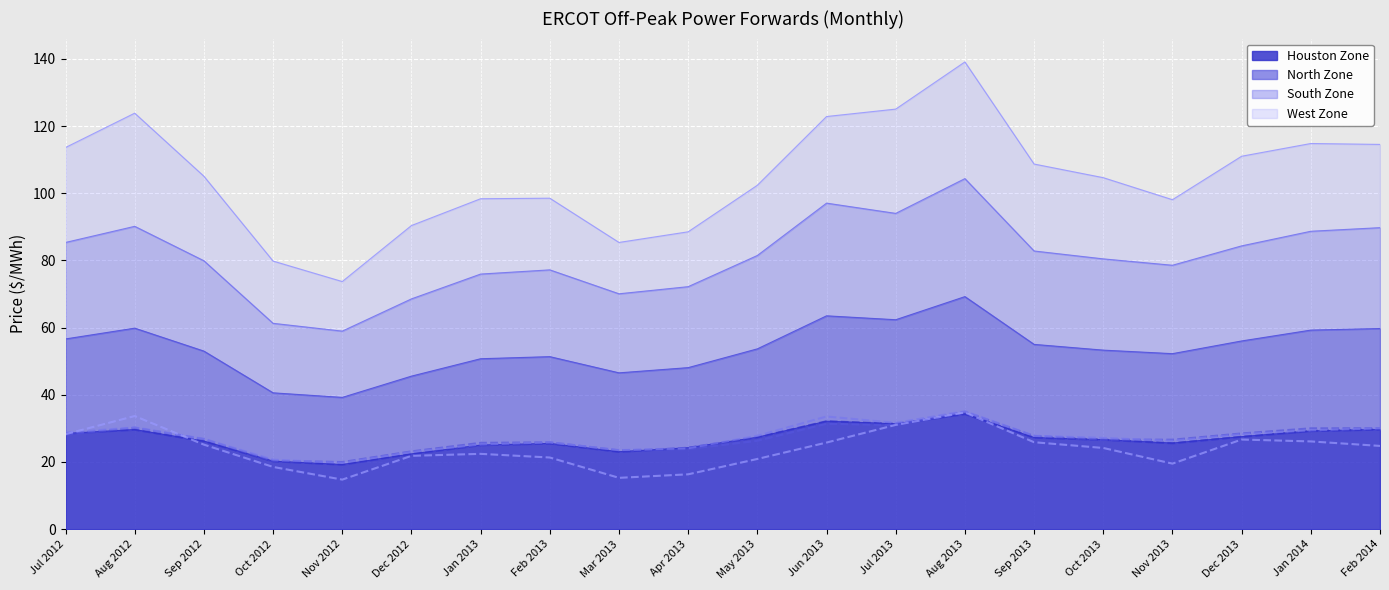

What position from the right is Jan 2014?

2